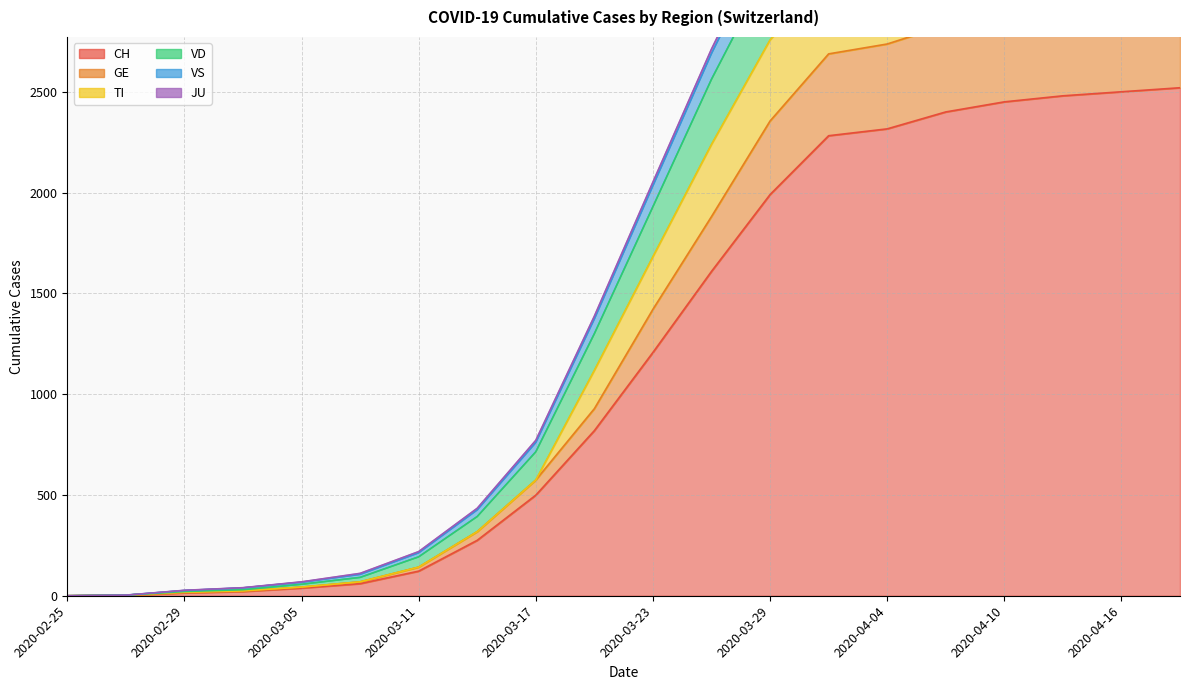

The VD series shows 0 at 2020-02-25. True or false?

True